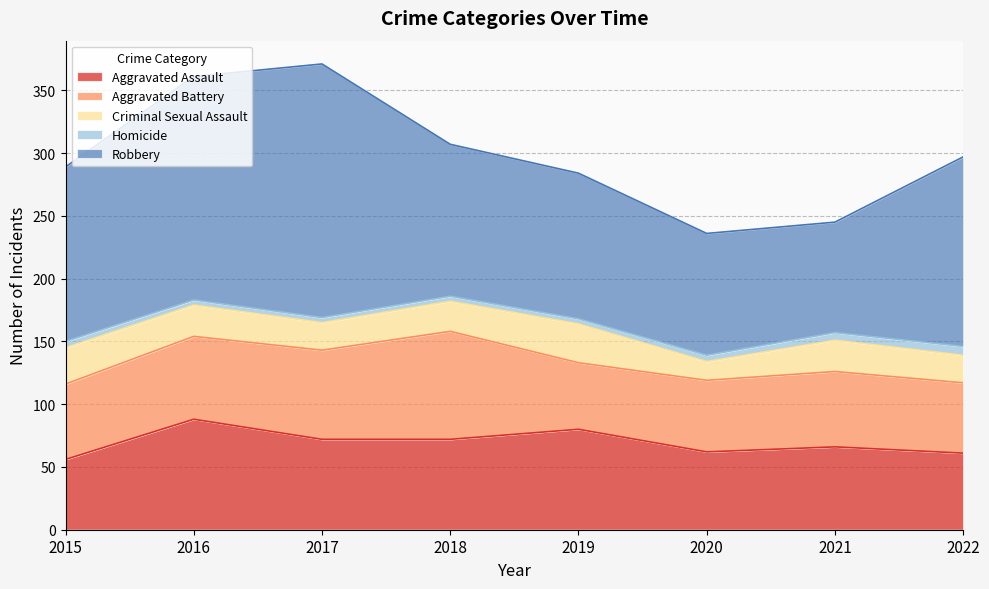

Which series has the largest range (max minus min)?

Robbery